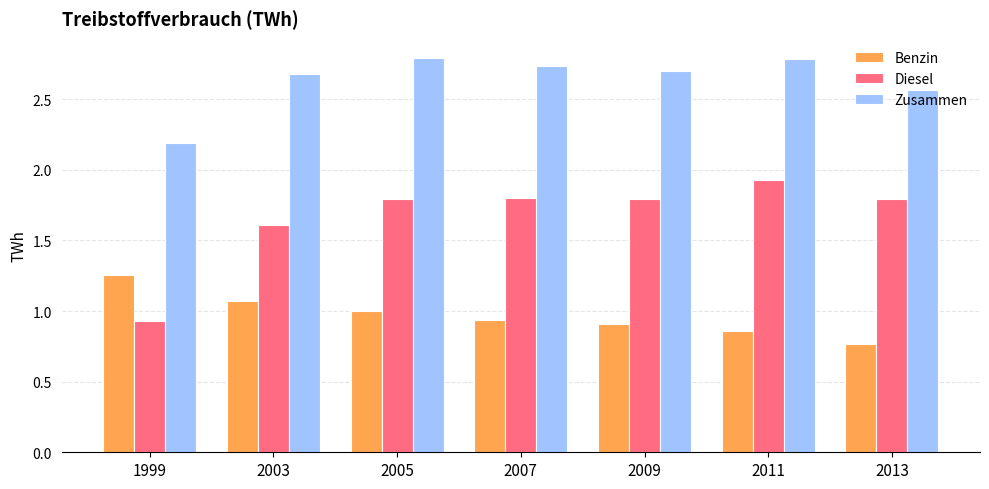

At 2005, list the series in order from largest to smallest.

Zusammen, Diesel, Benzin